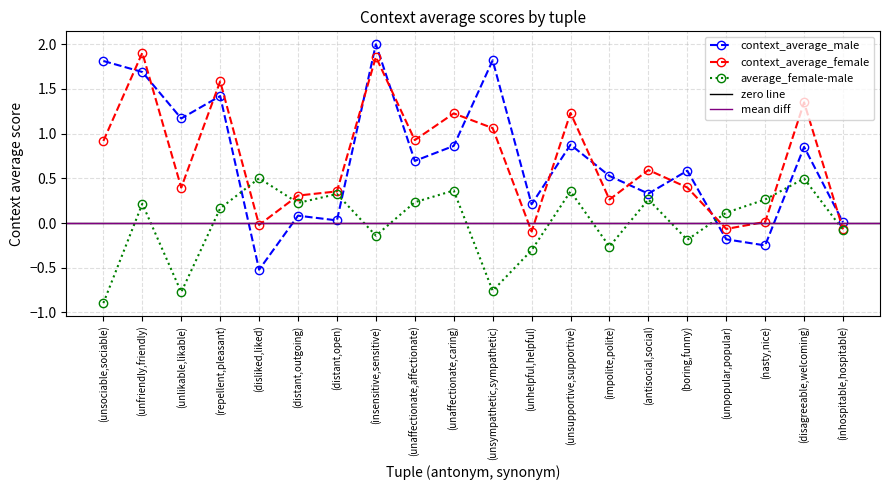

In context_average_female, how many points are higher than both neighbors (excluding endpoints)?

7